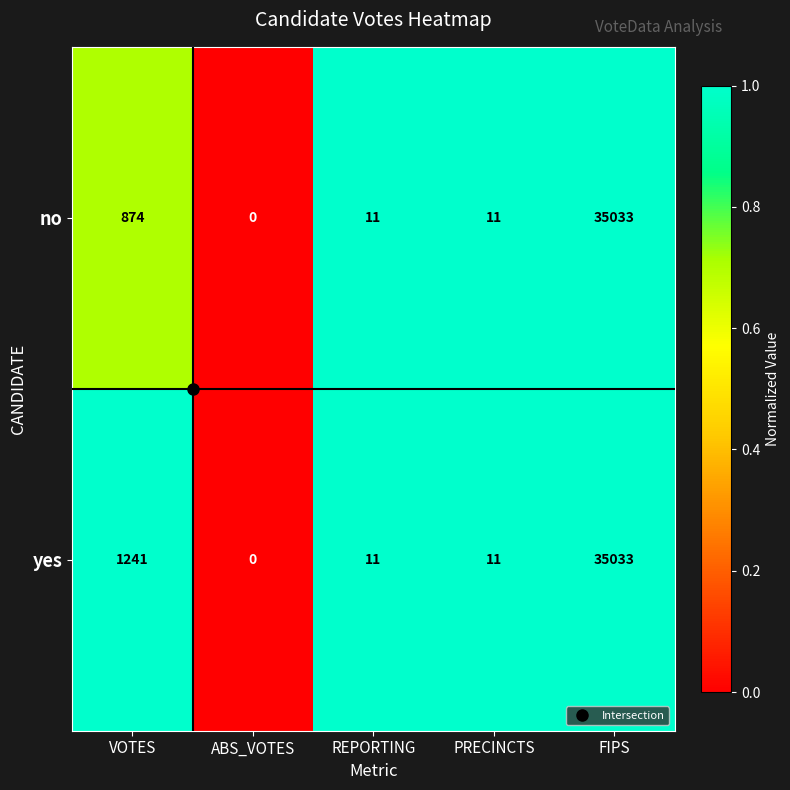

Which series has the largest total across all categories?

yes